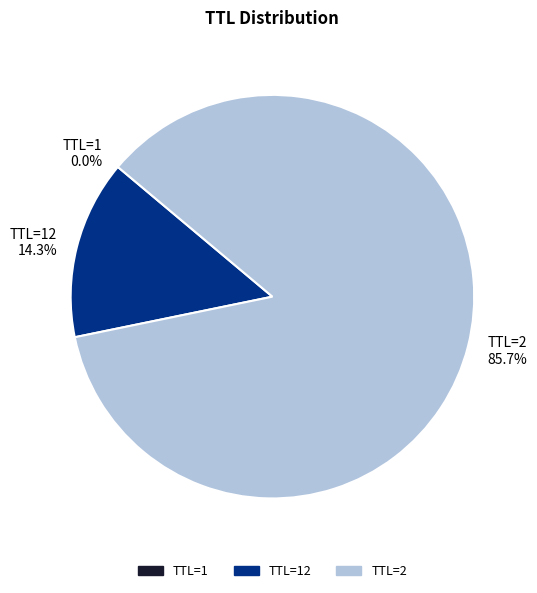

Which category has the biggest portion of the pie?

TTL=2